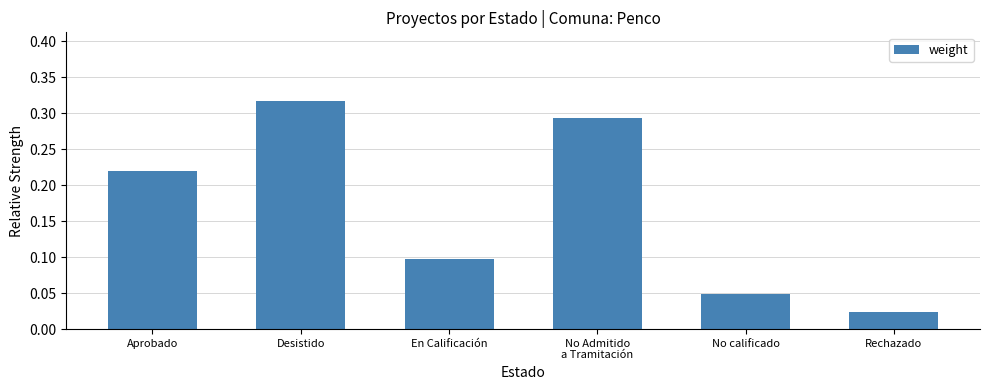

What is the sum of all values?

1.0